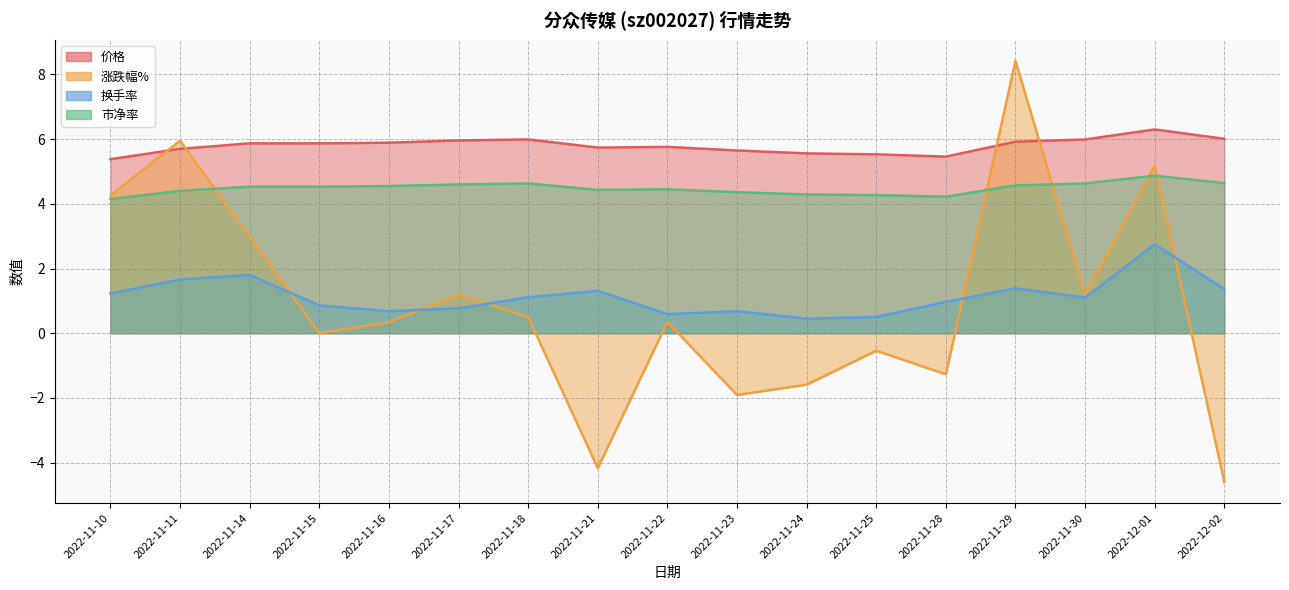

Is it true that 市净率 equals 4.6 at 2022-11-18?

True